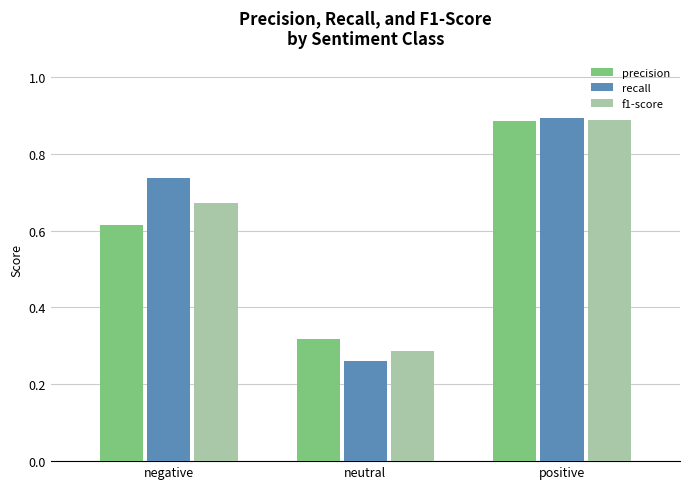

Between negative and neutral, which series saw the biggest shift?

recall